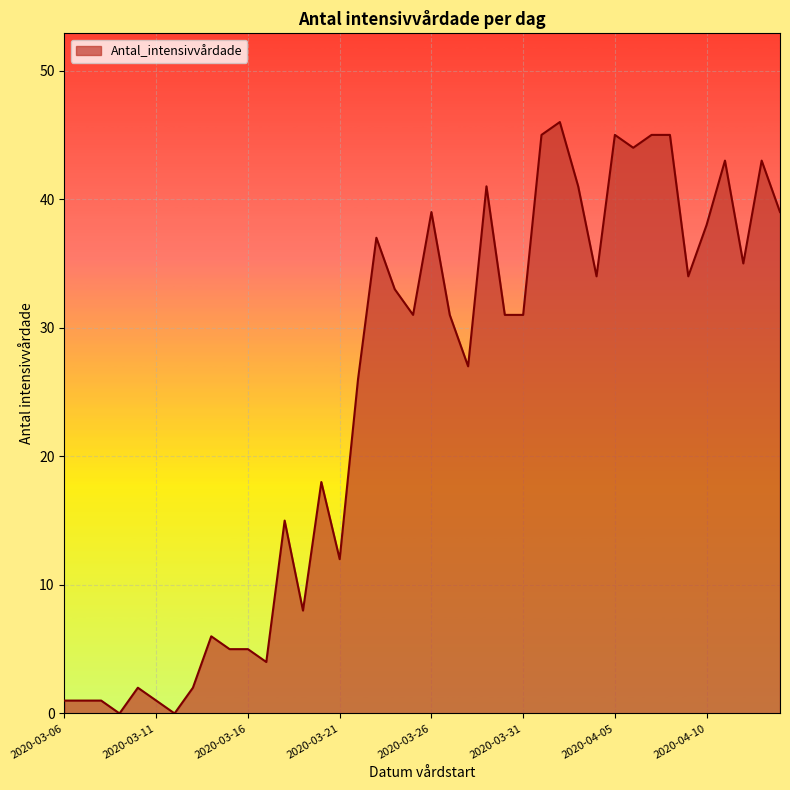

What is the greatest value displayed?

46